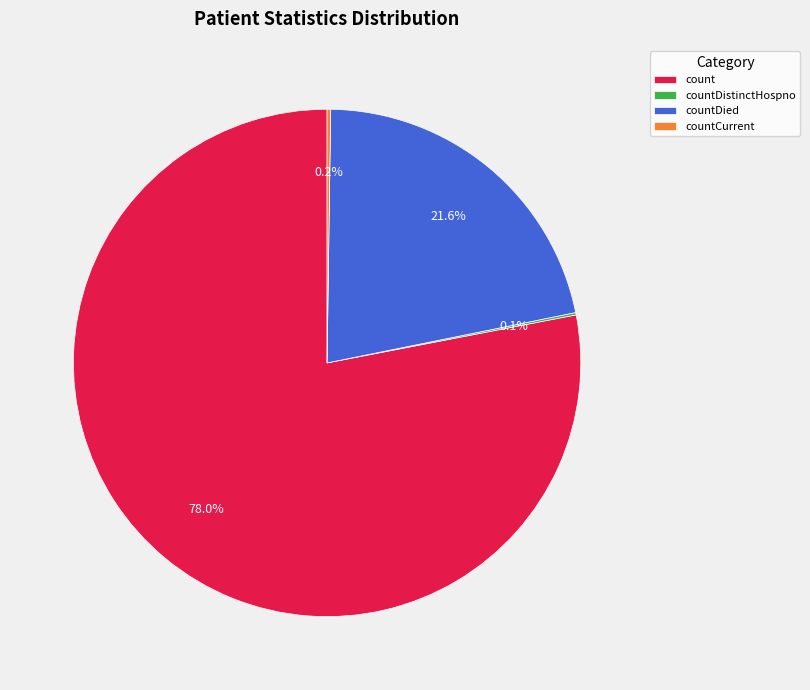

What is the largest slice in the pie chart?

count